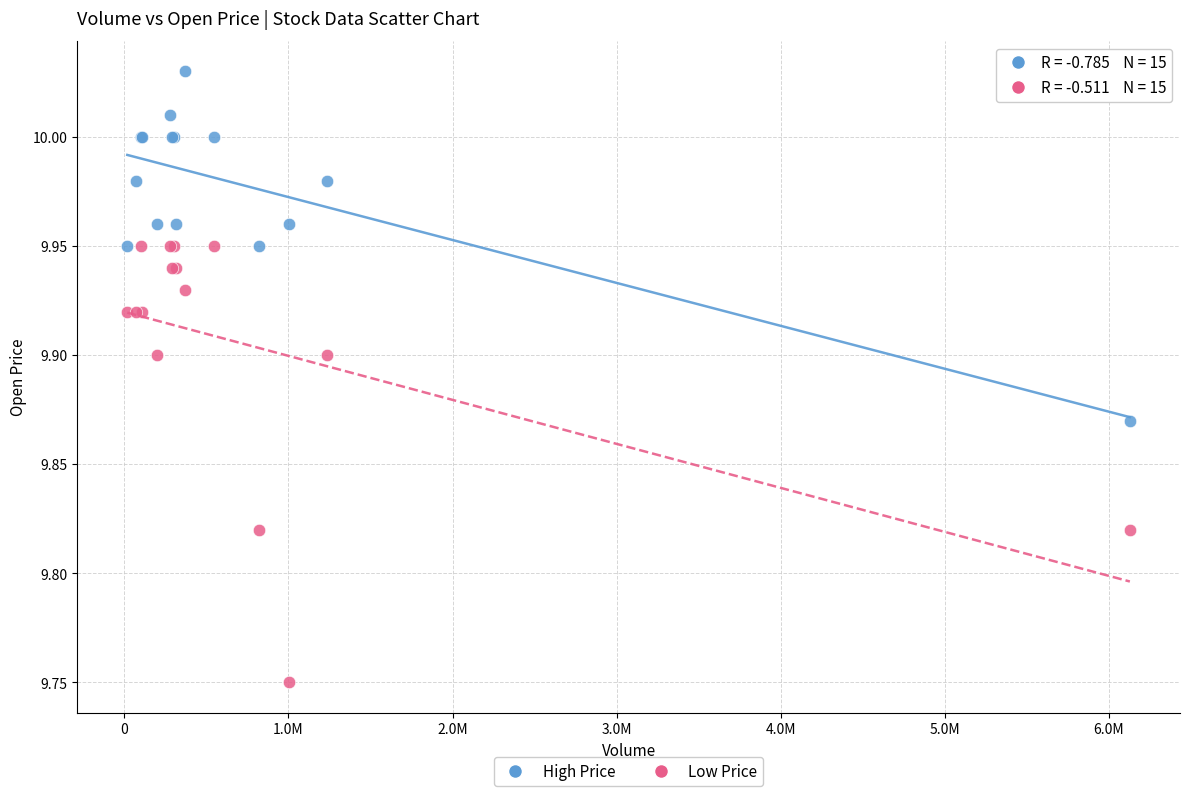

What are all the series names shown in the legend?

High Price, Low Price